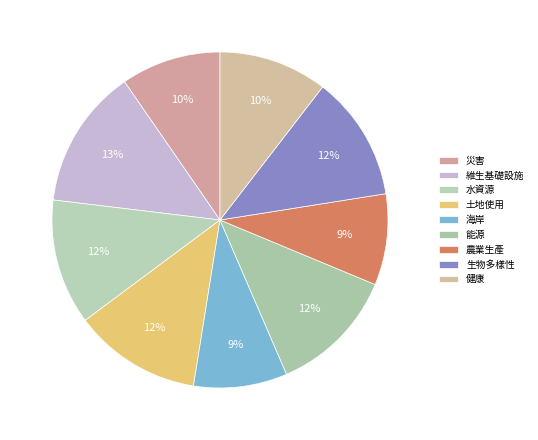

How many slices are in this pie chart?

9